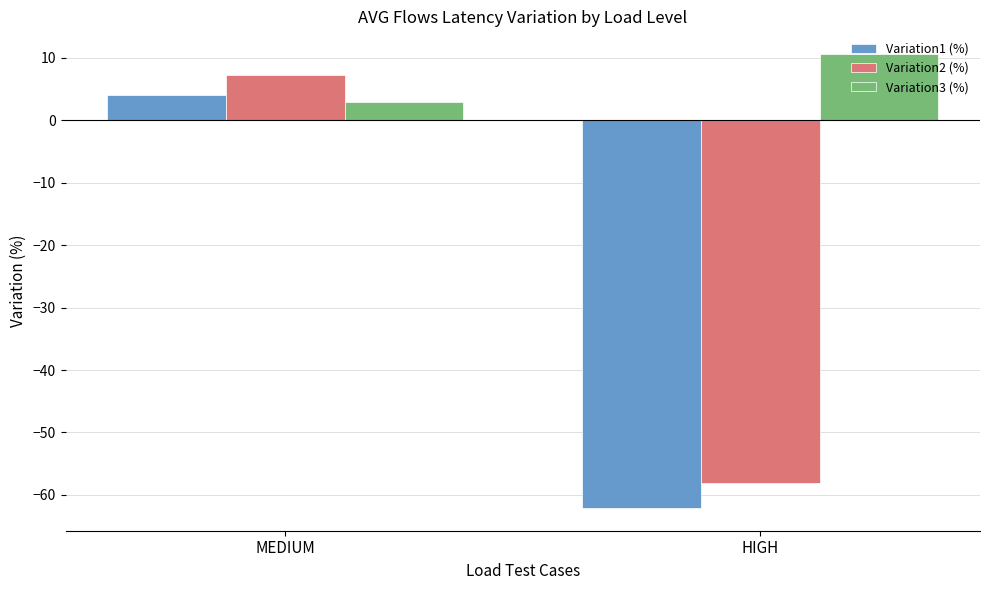

The value of Variation2 (%) at MEDIUM is 2.6. True or false?

False